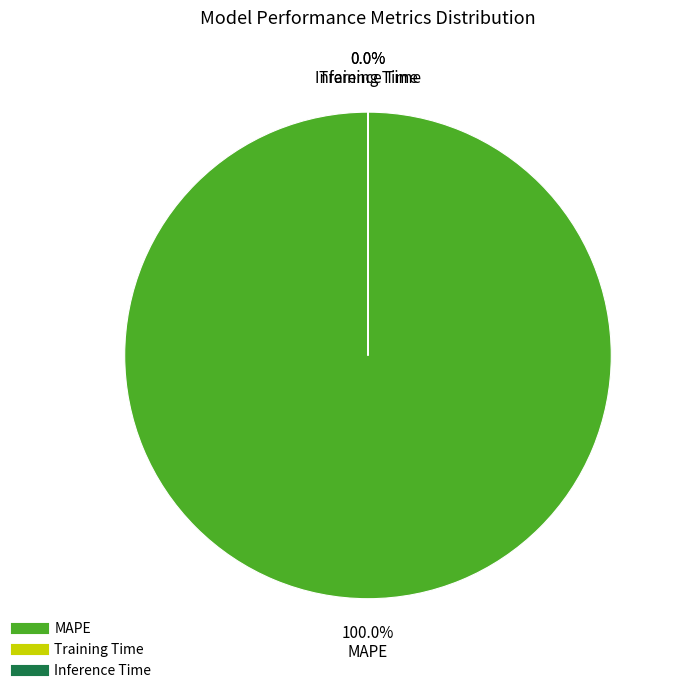

Which slice is the largest?

MAPE